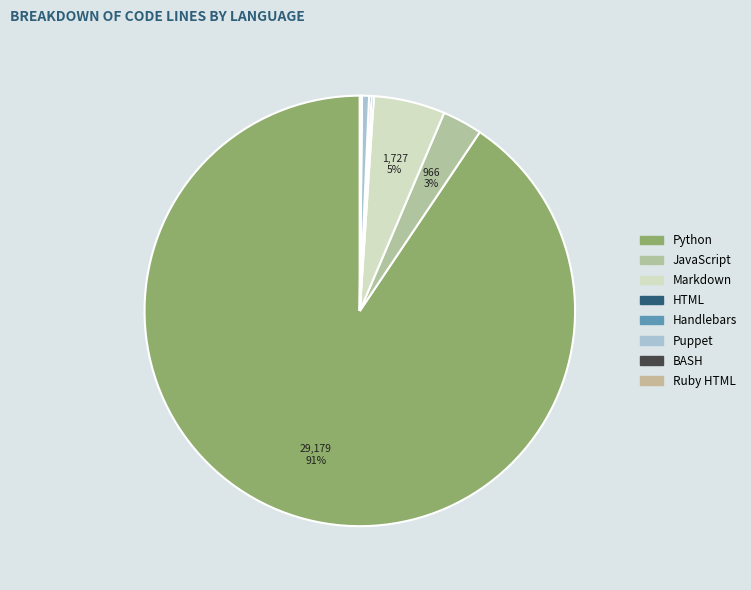

Which category has the biggest portion of the pie?

Python